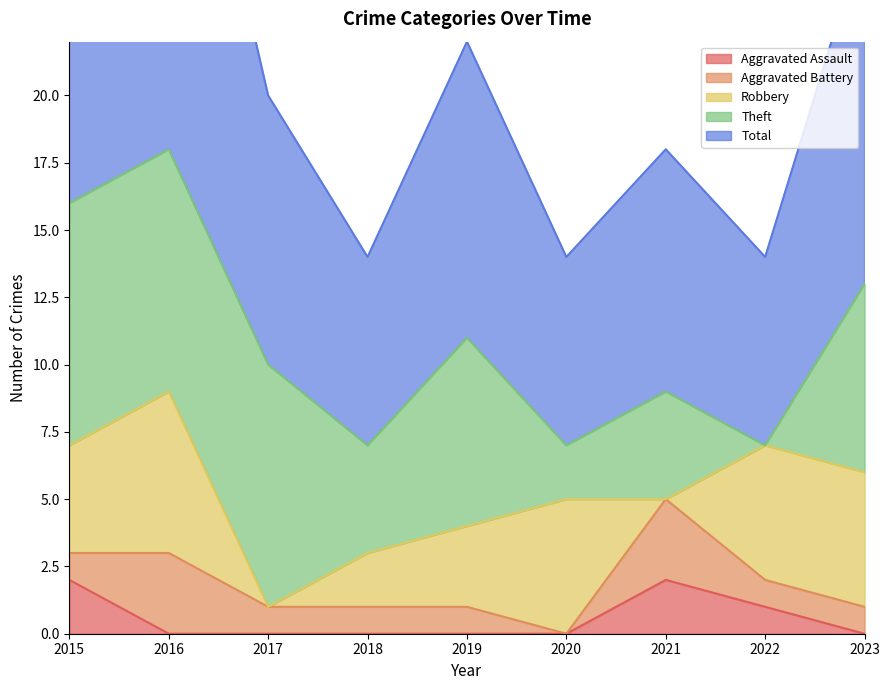

How many data points in Total are less than 10?

4